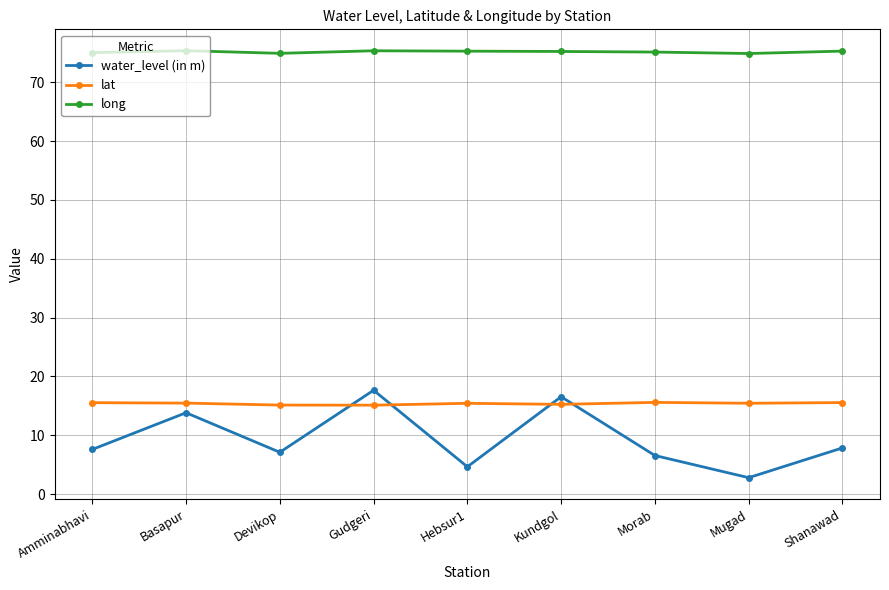

The lat series shows 21.9 at Basapur. True or false?

False